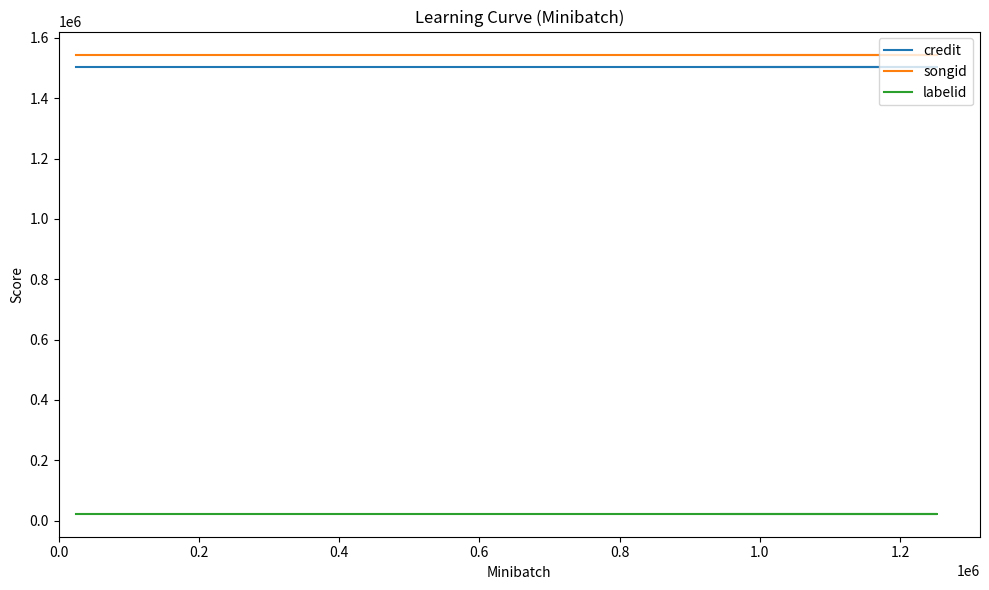

The songid series shows 555551 at 0.6. True or false?

False